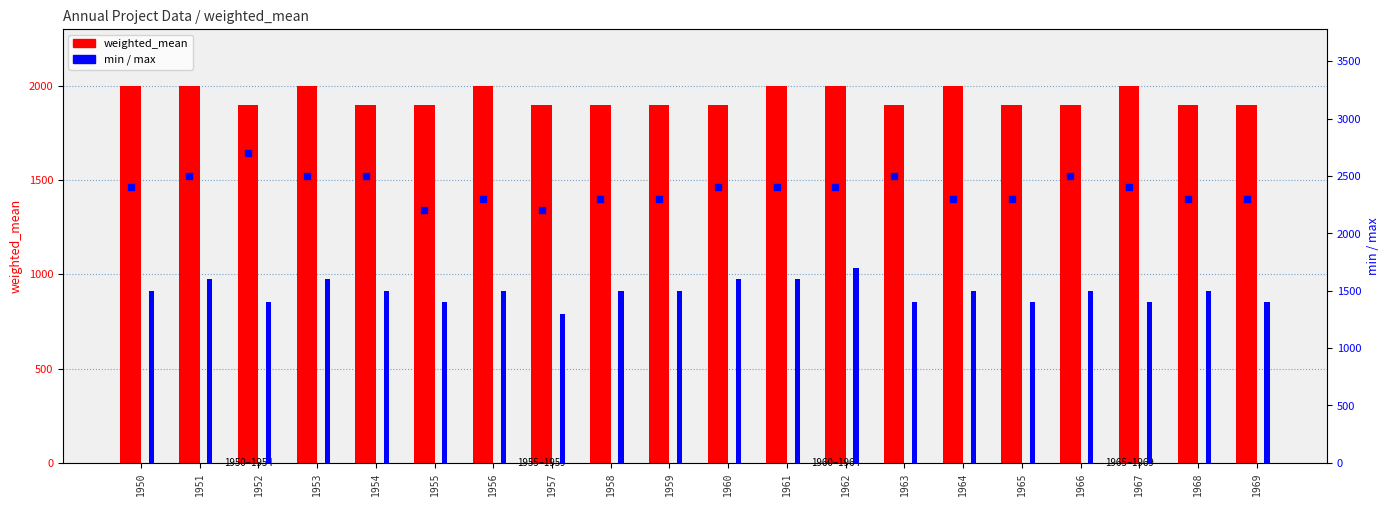

Is the value of max at 1969 greater than the value of weighted_mean at 1964?

Yes